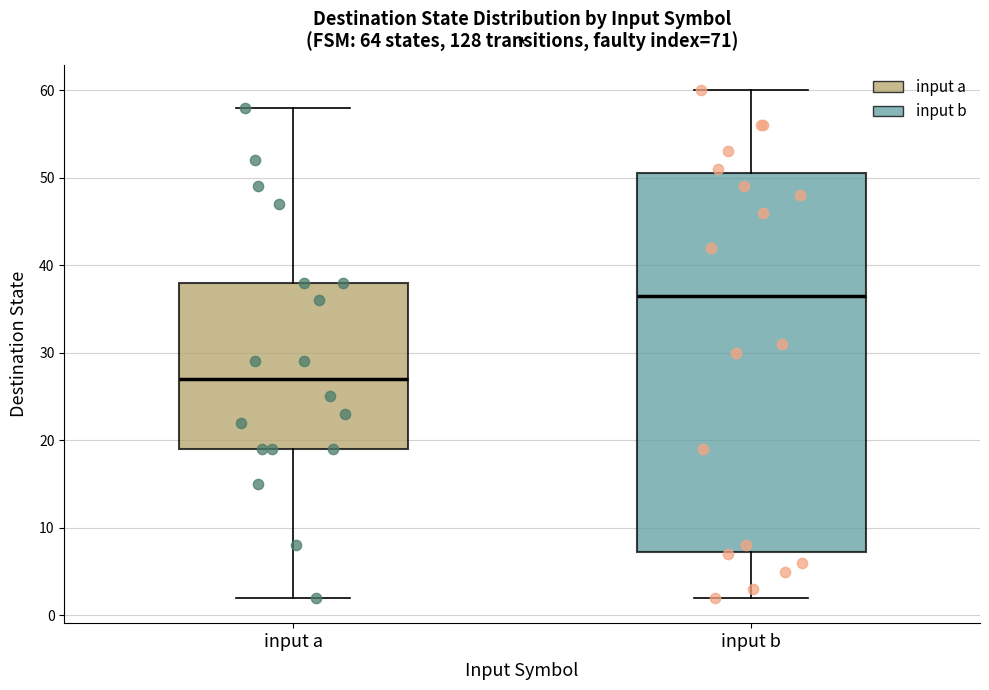

Which box has the highest median line?

input b